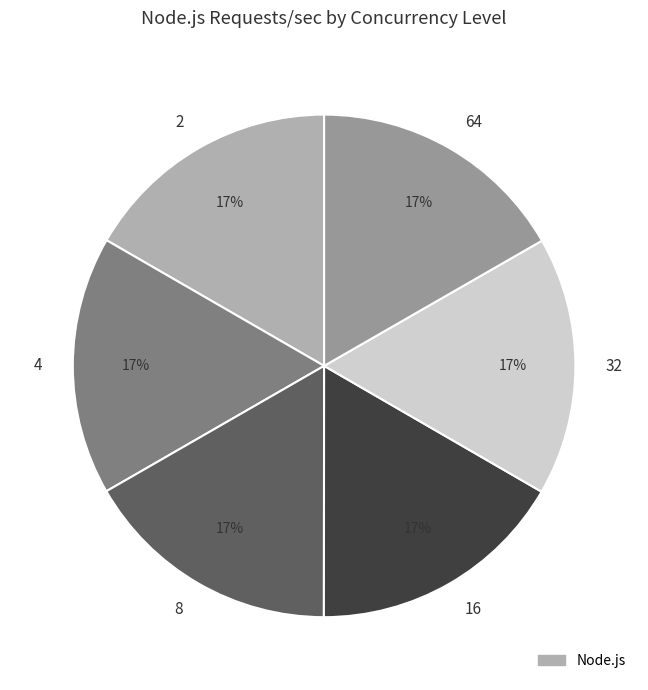

How many slices are in this pie chart?

6